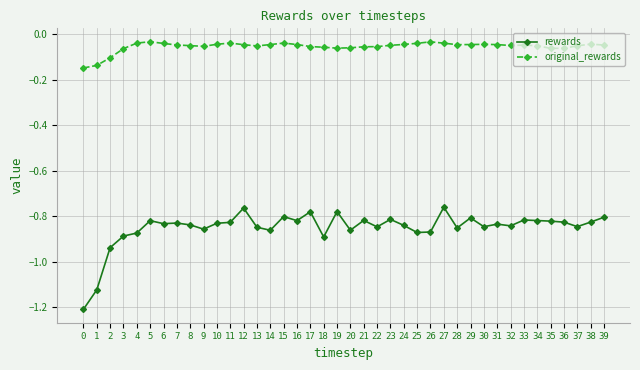

What is the minimum value shown in the chart?

-1.2